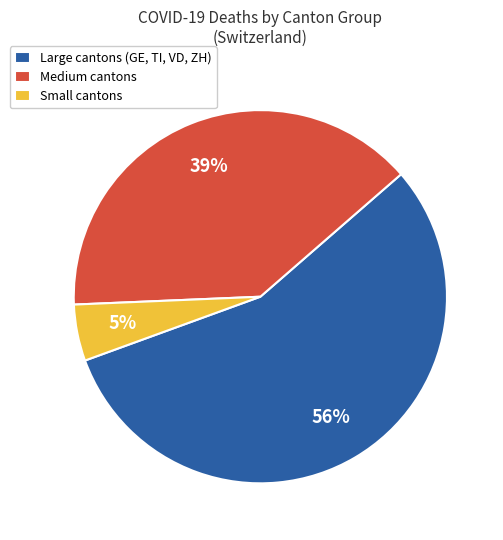

Which category has the biggest portion of the pie?

Large cantons (GE, TI, VD, ZH)